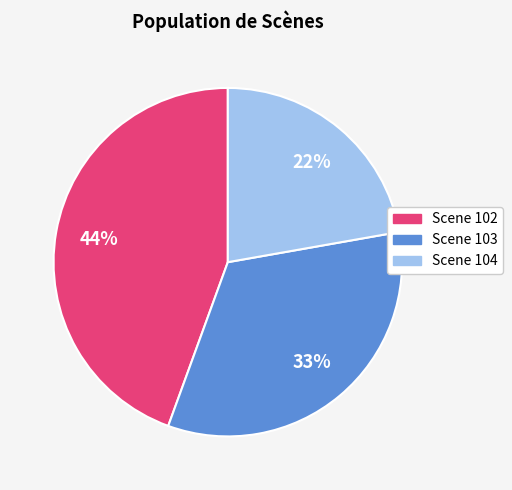

To the nearest percent, what is the difference between the Scene 104 and Scene 102 slice percentages?

22%